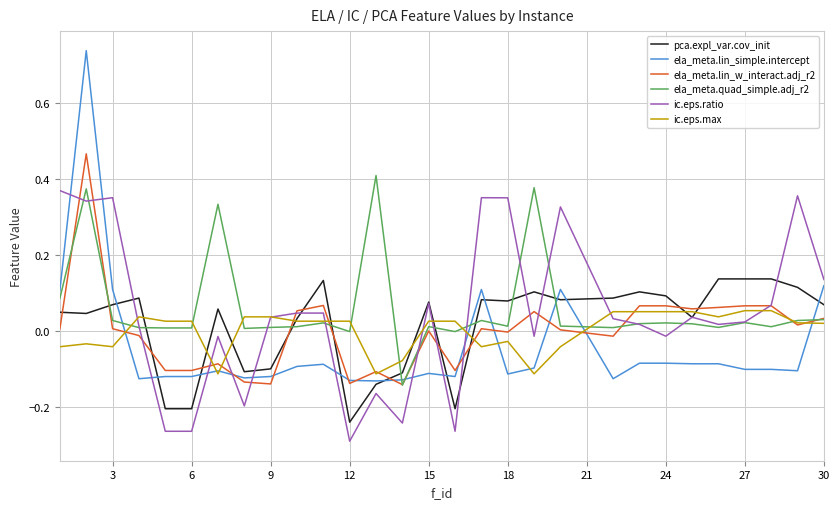

Which series has the largest range (max minus min)?

ela_meta.lin_simple.intercept